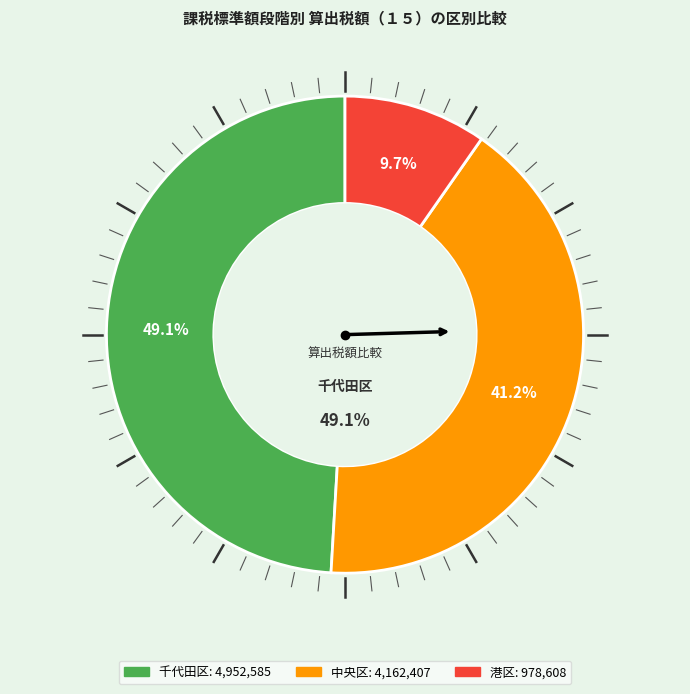

To the nearest percent, what is the average slice percentage?

33%